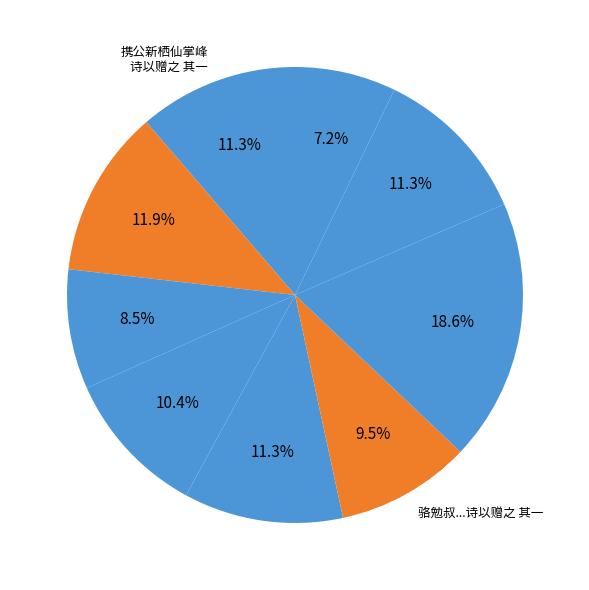

Count the number of slices in the pie.

9